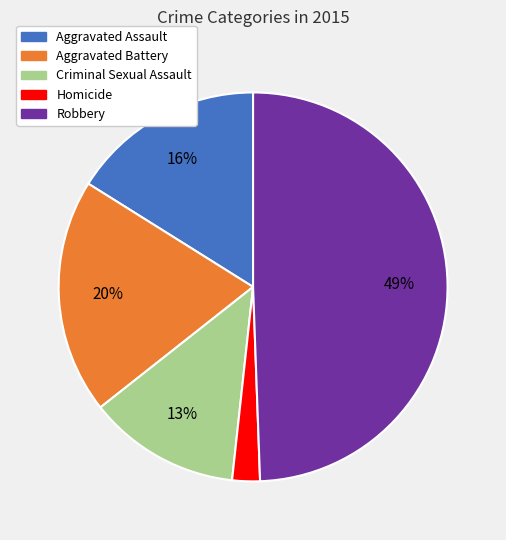

To the nearest percent, what is the difference between the largest and smallest slice percentages?

47%